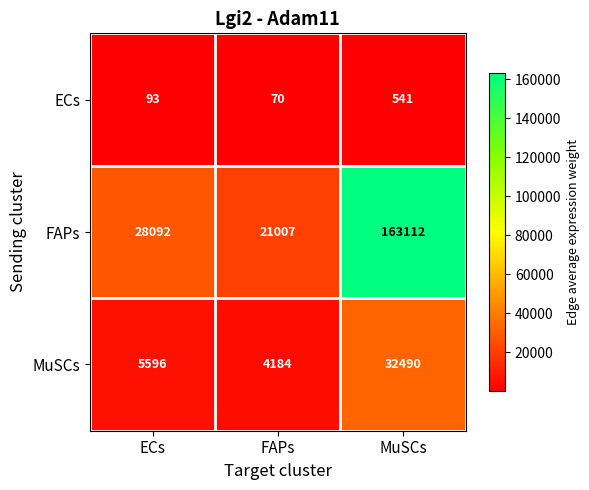

Between FAPs and MuSCs, which series saw the biggest shift?

FAPs